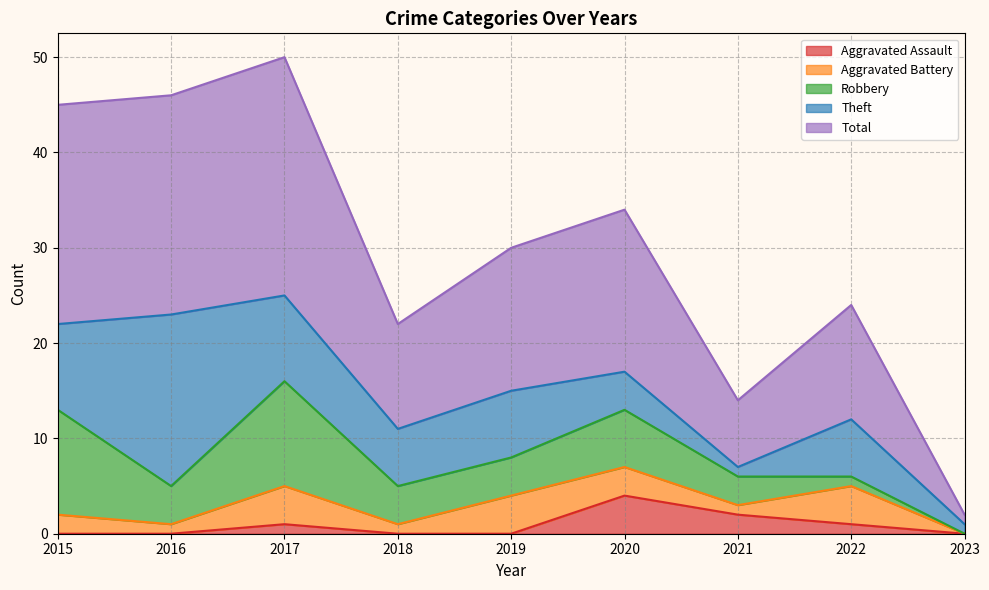

What is the difference between the maximum and second lowest values in the Theft series?

17